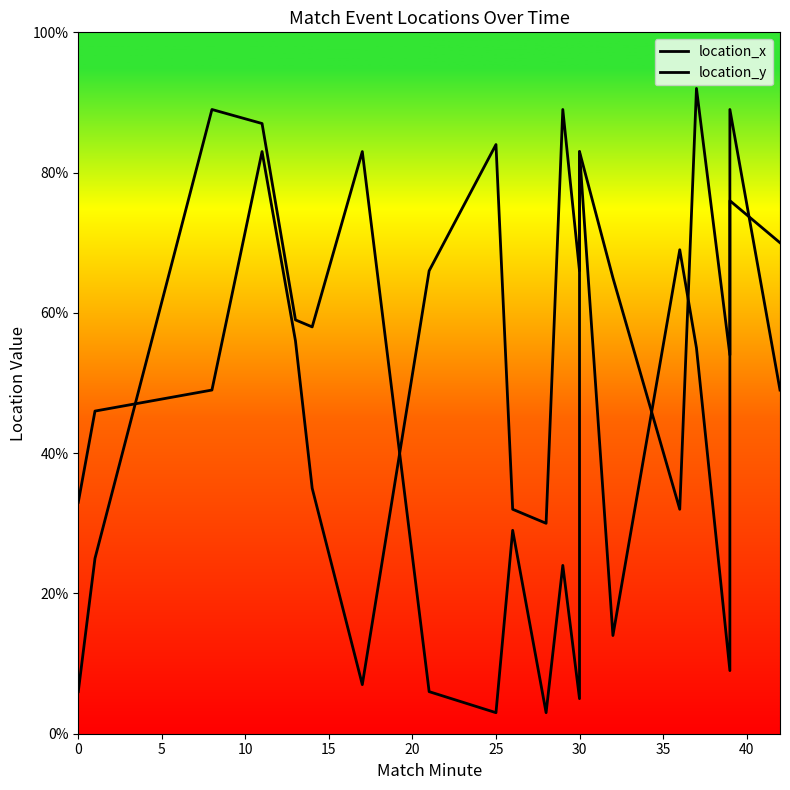

True or false: location_x has more than 1 interior local peaks.

True